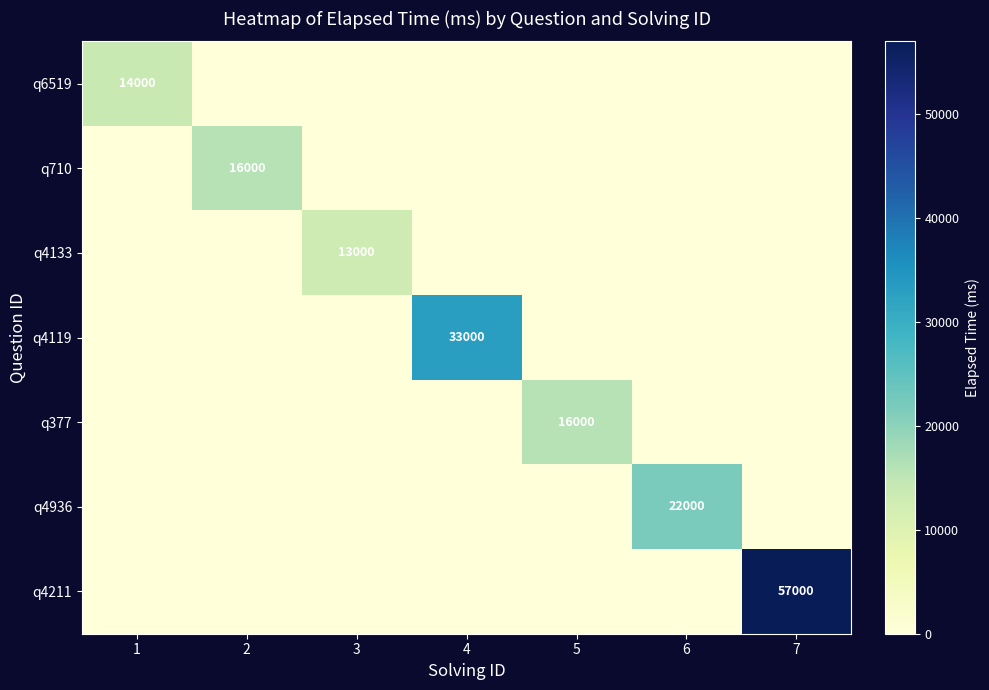

At which category is the sum across all series the highest?

7